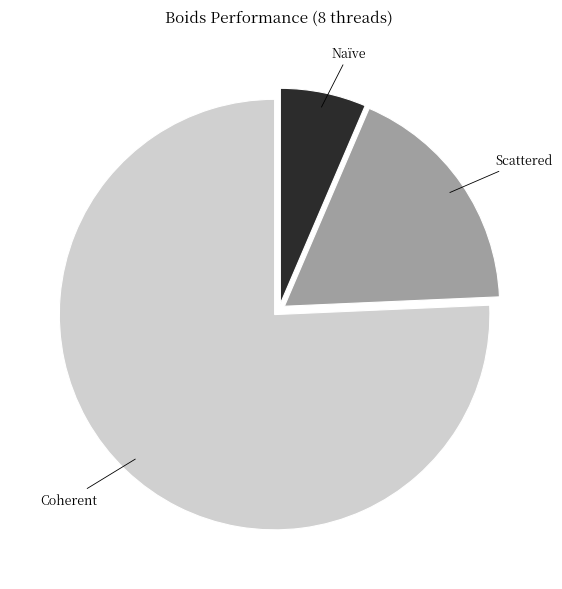

Is there a majority slice in this chart?

Yes